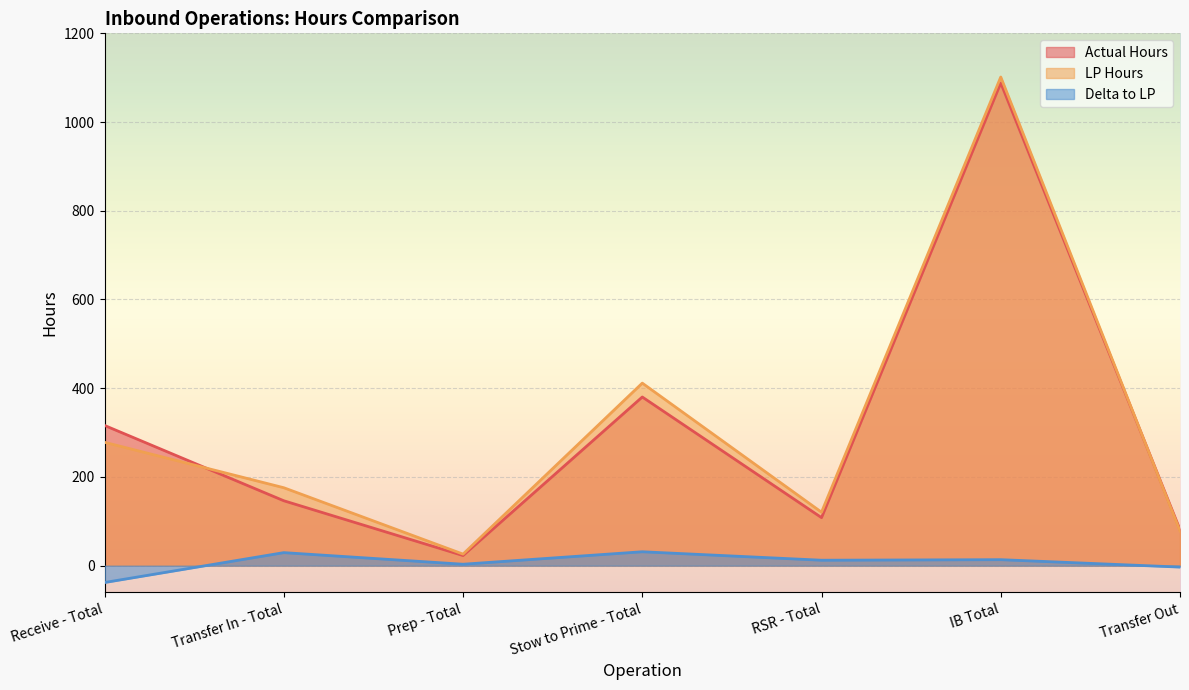

At which label does LP Hours first exceed 175?

Receive - Total